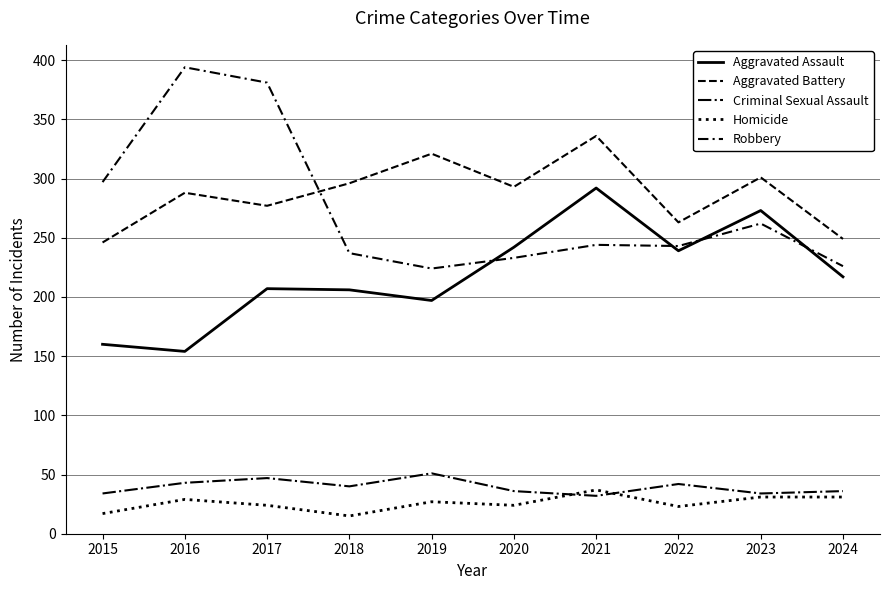

Rank the series by their maximum value, from highest to lowest.

Robbery, Aggravated Battery, Aggravated Assault, Criminal Sexual Assault, Homicide